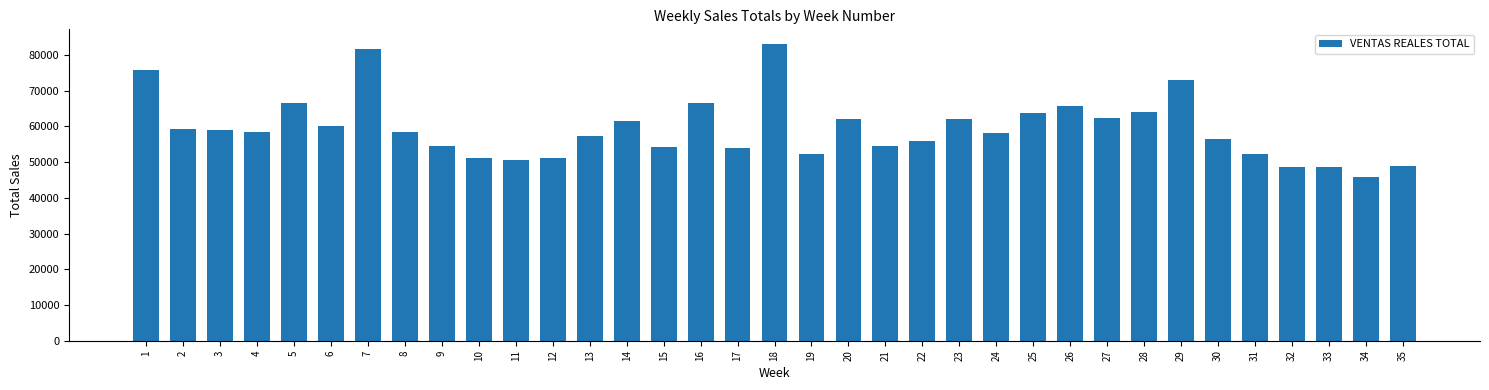

What is the sum of the values at 13 and 30?

113835.9